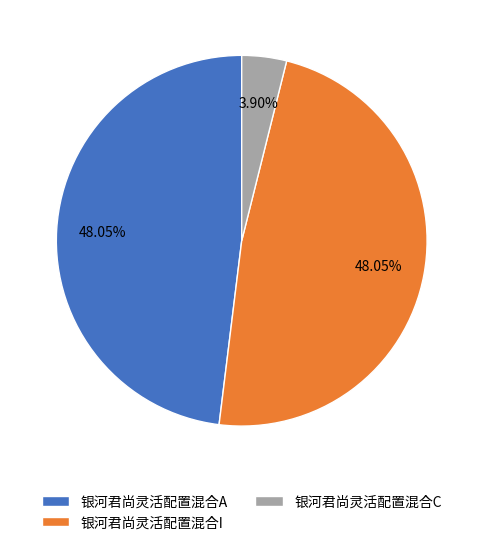

What percentage do 银河君尚灵活配置混合A and 银河君尚灵活配置混合I together represent?

96.1%